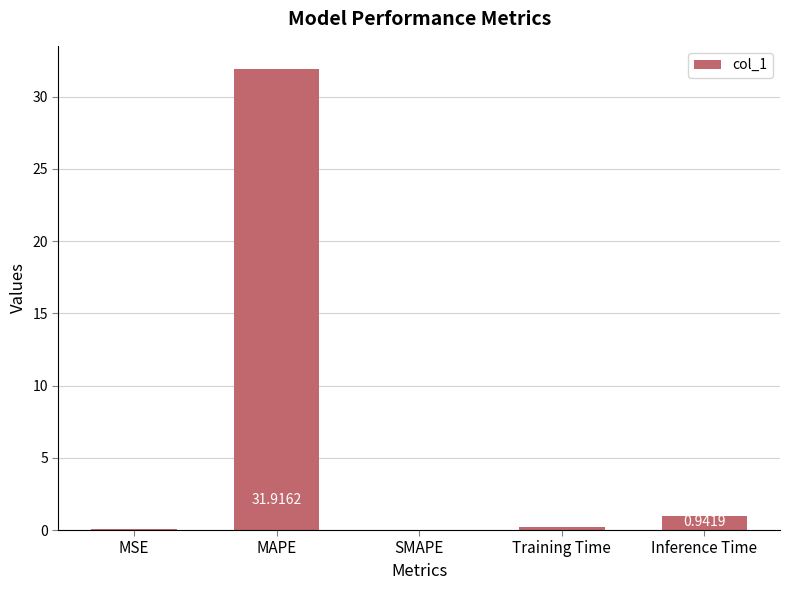

Between MSE and Inference Time, which is larger?

Inference Time